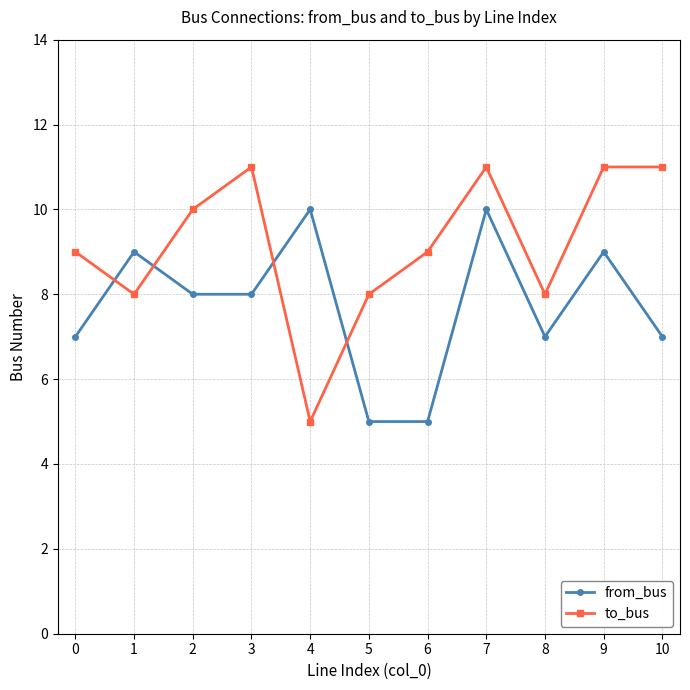

The from_bus series shows 5 at 5. True or false?

True